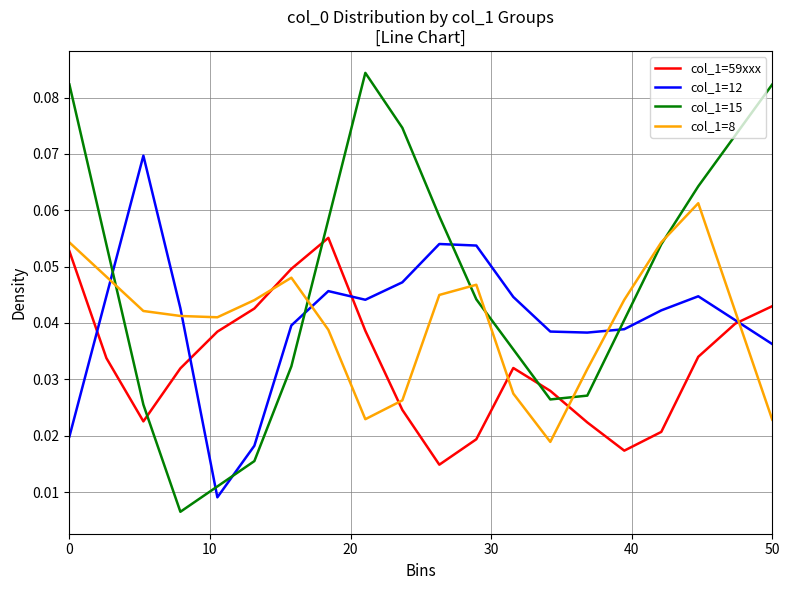

Which series has the largest total across all categories?

col_1=15